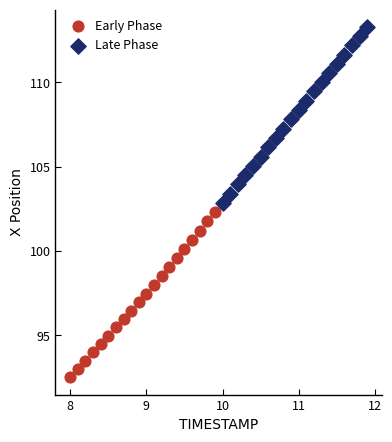

Which series contains the highest Y value?

Late Phase